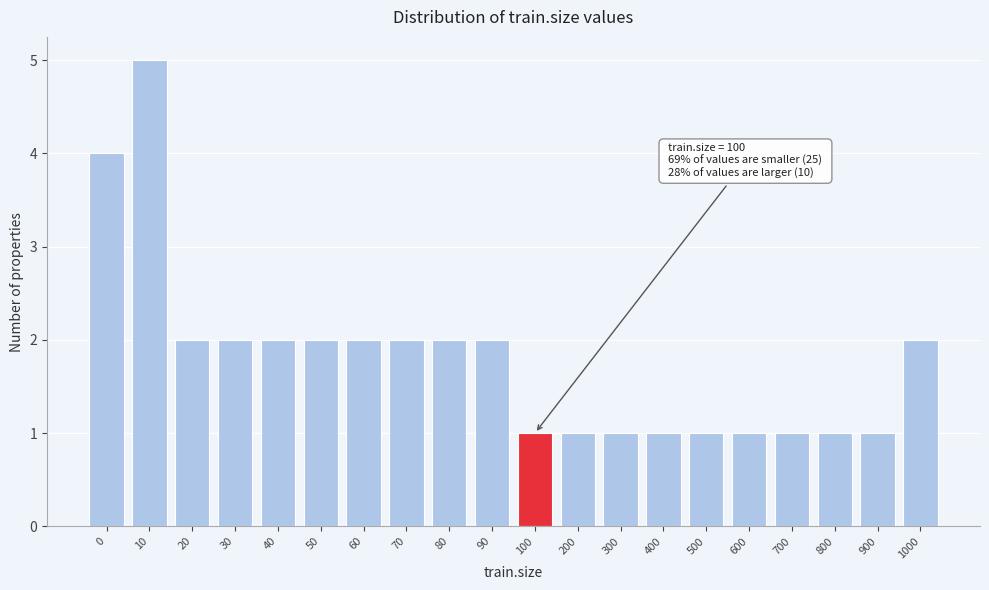

Reading right to left, transcribe all the data shown in this chart.

2	1	1	1	1	1	1	1	1	1	2	2	2	2	2	2	2	2	5	4